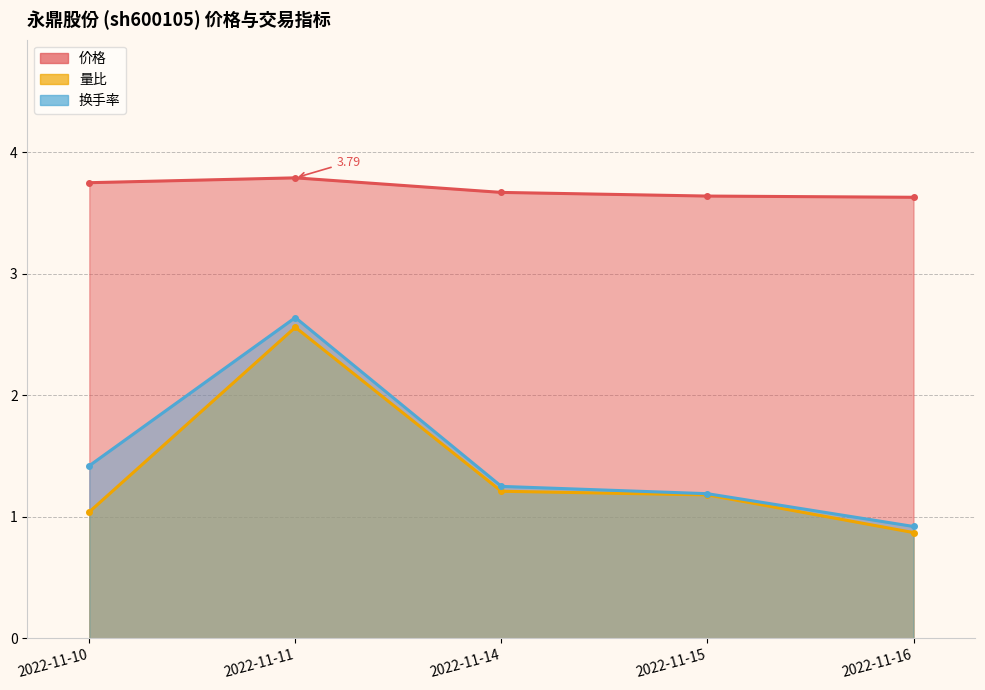

Reading right to left, what are all the values shown in this chart?

价格: 2022-11-16=3.6	2022-11-15=3.6	2022-11-14=3.7	2022-11-11=3.8	2022-11-10=3.8
量比: 2022-11-16=0.9	2022-11-15=1.2	2022-11-14=1.2	2022-11-11=2.6	2022-11-10=1.0
换手率: 2022-11-16=0.9	2022-11-15=1.2	2022-11-14=1.2	2022-11-11=2.6	2022-11-10=1.4